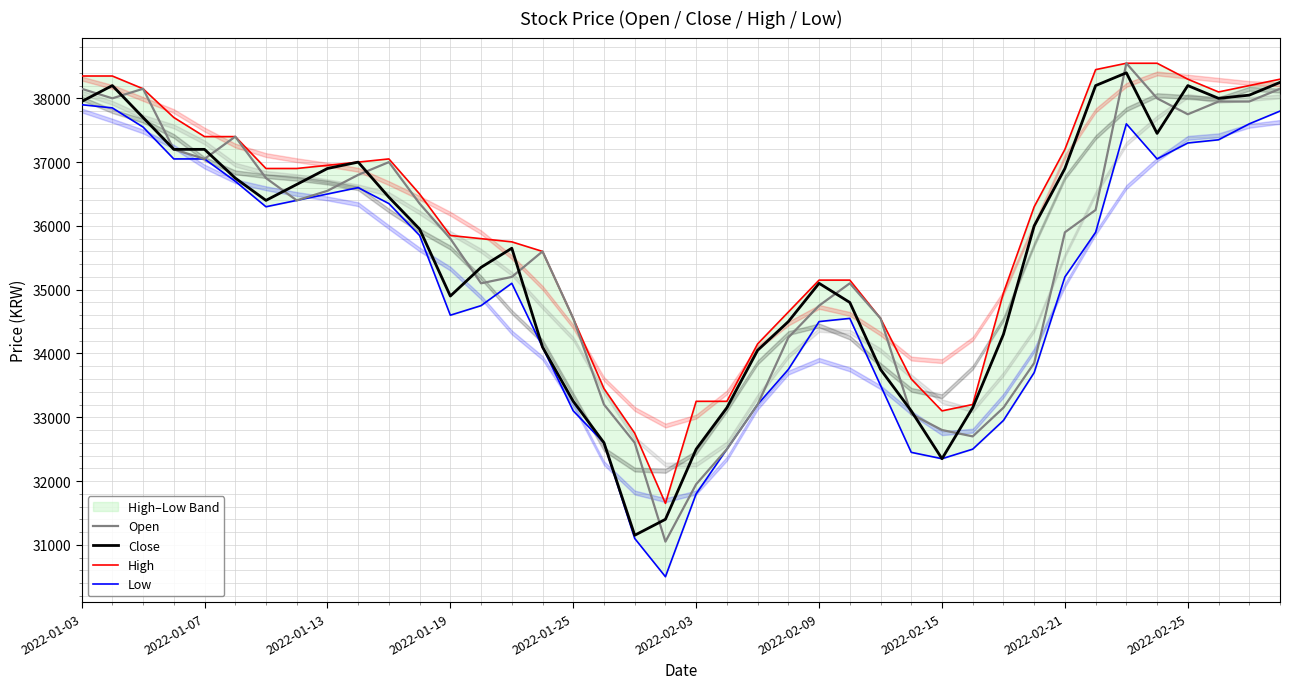

In High, how many points are lower than both neighbors (excluding endpoints)?

3